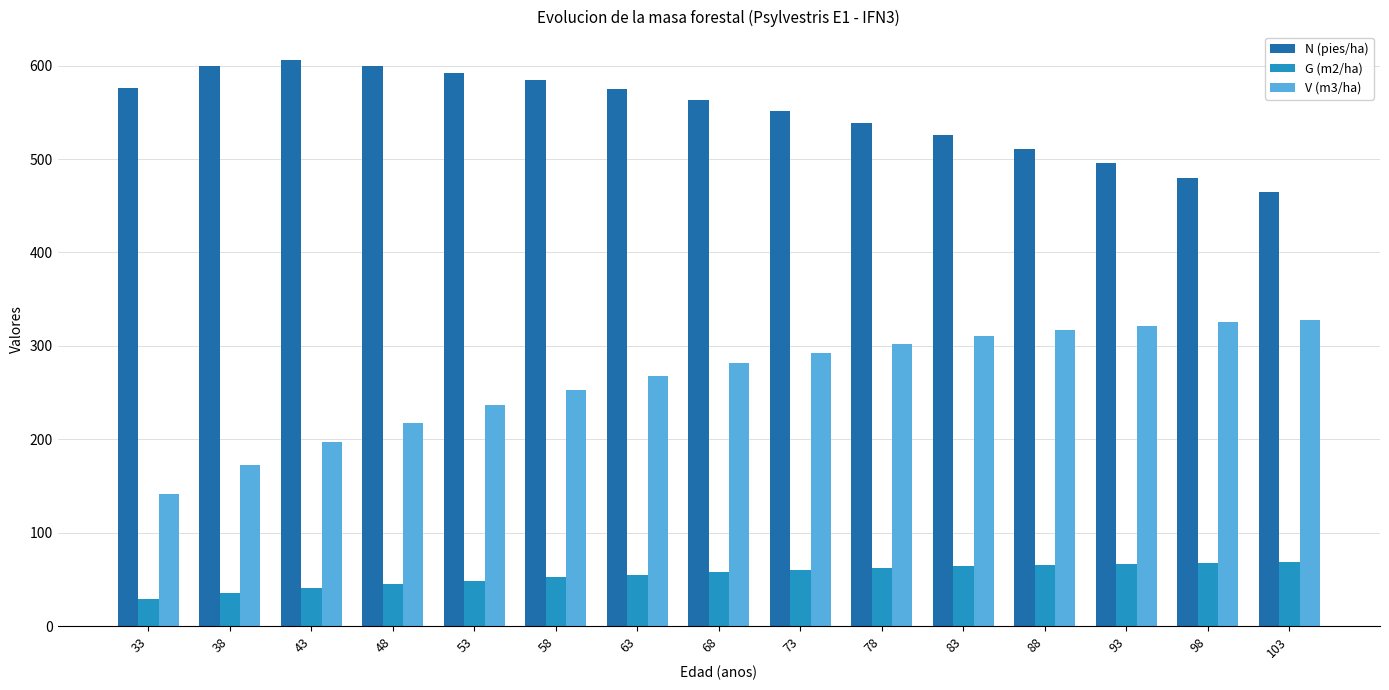

Is it true that G (m2/ha) equals 22.2 at 68?

False